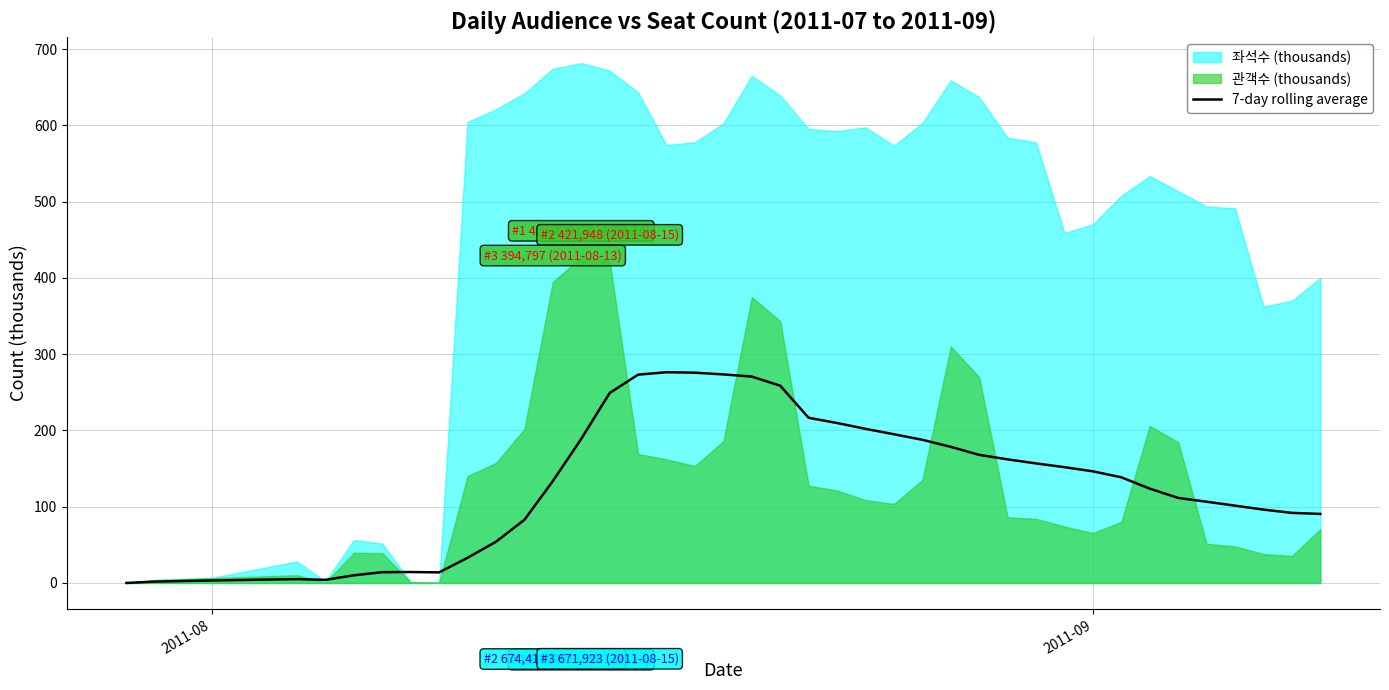

What is the maximum value for 7-day rolling average?

276.4